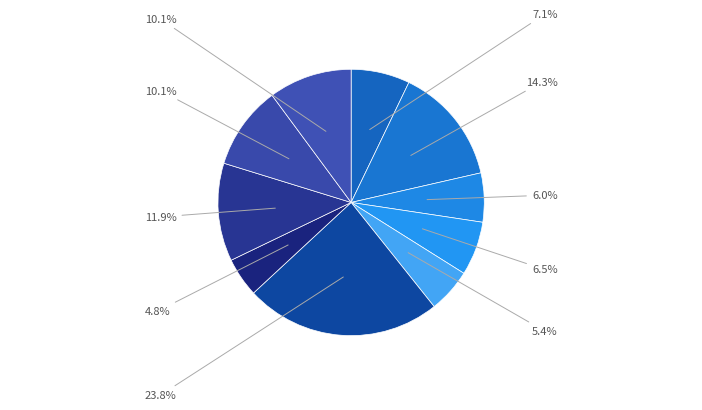

To the nearest percent, what is the average slice percentage?

10%